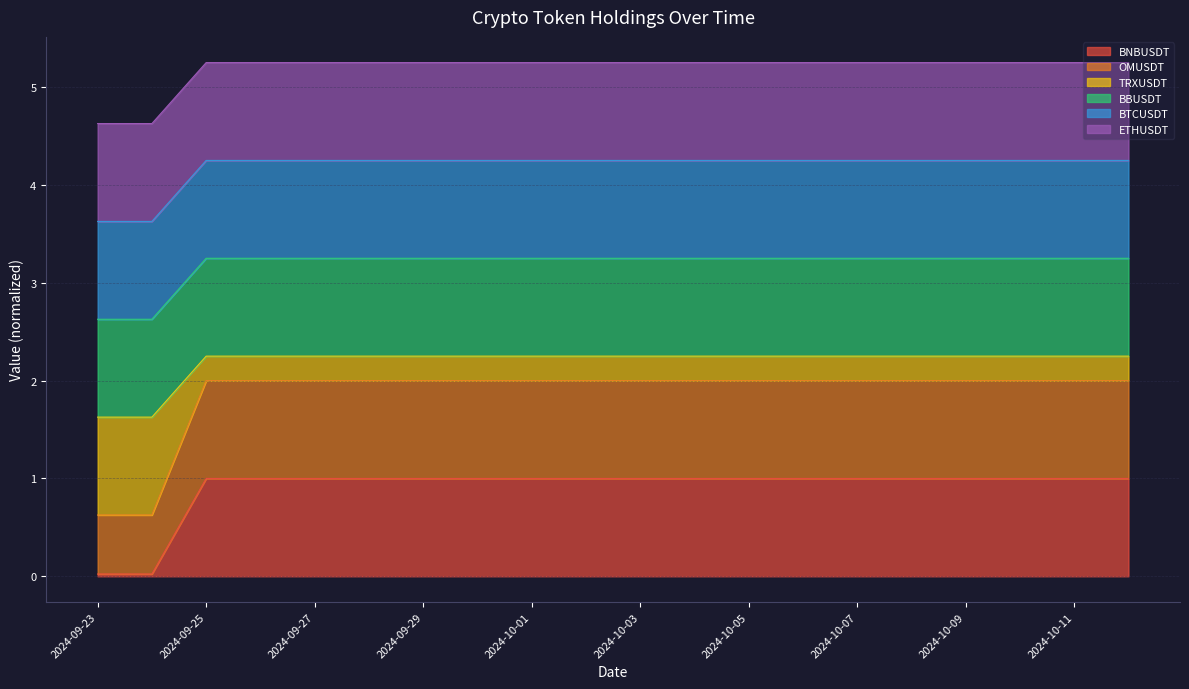

At which label is OMUSDT closest to 1?

2024-09-23